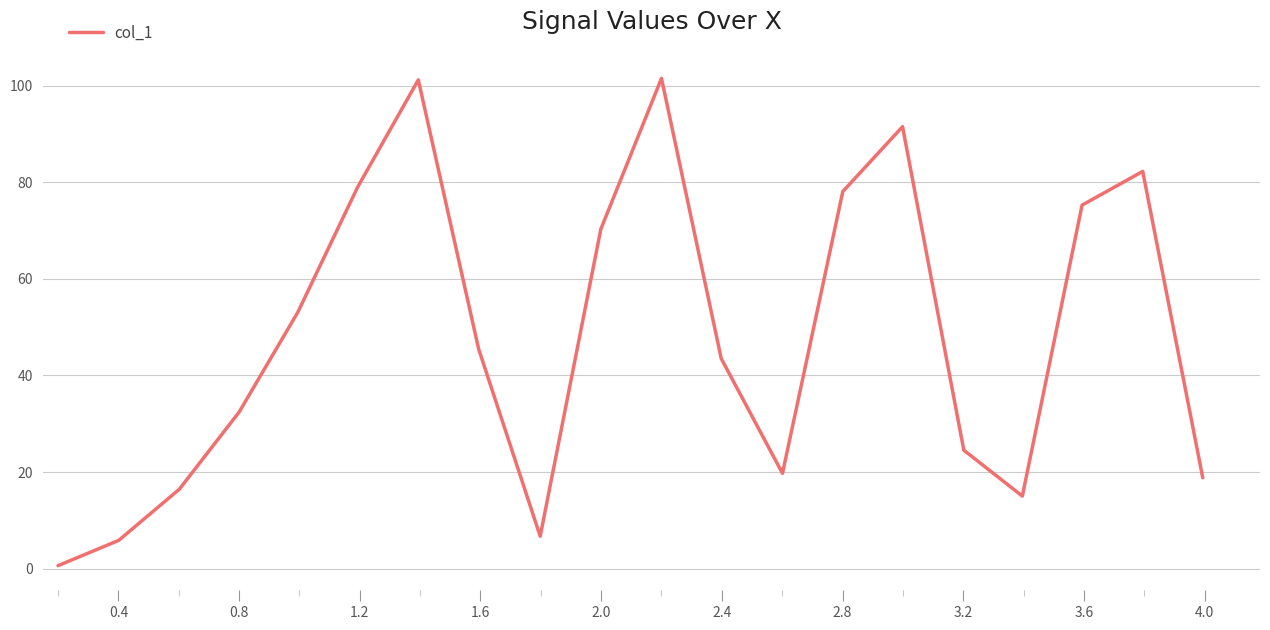

What is the maximum value shown in the chart?

101.5